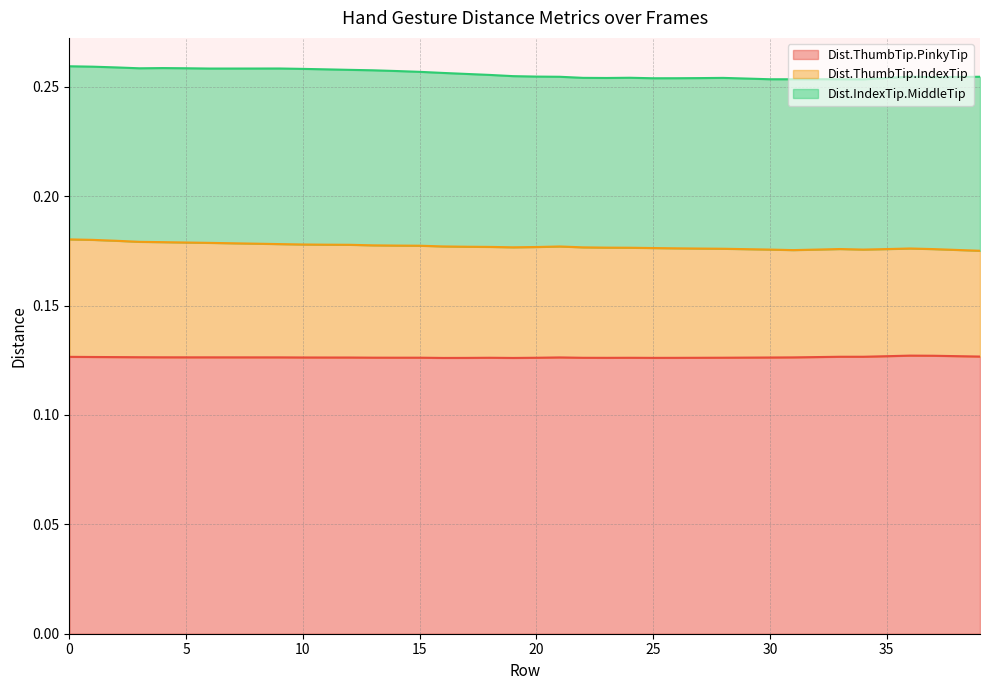

True or false: Dist.ThumbTip.IndexTip and Dist.ThumbTip.PinkyTip intersect in this chart.

False